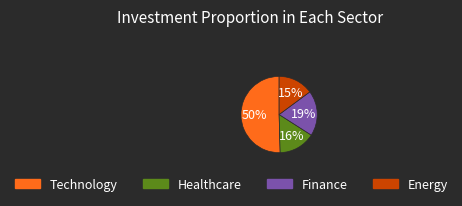

To the nearest percent, what is the average slice percentage?

25%